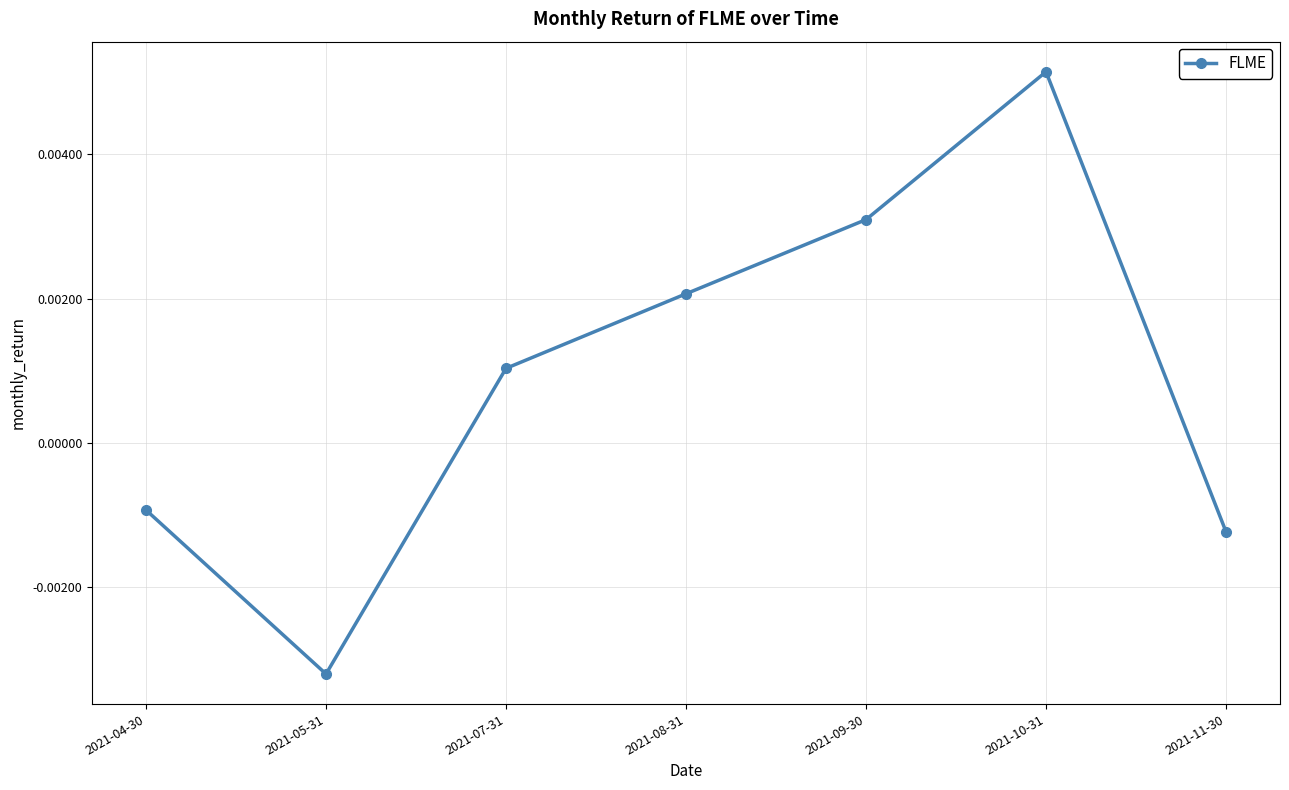

How many values are between 0 and 1?

4